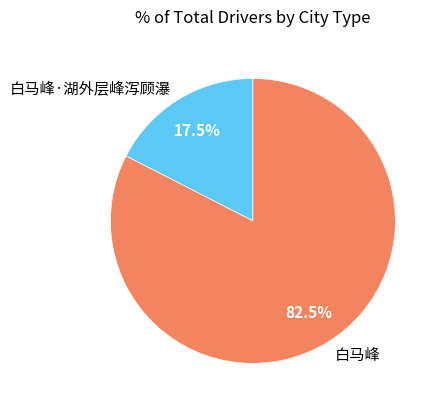

Count the number of slices in the pie.

2